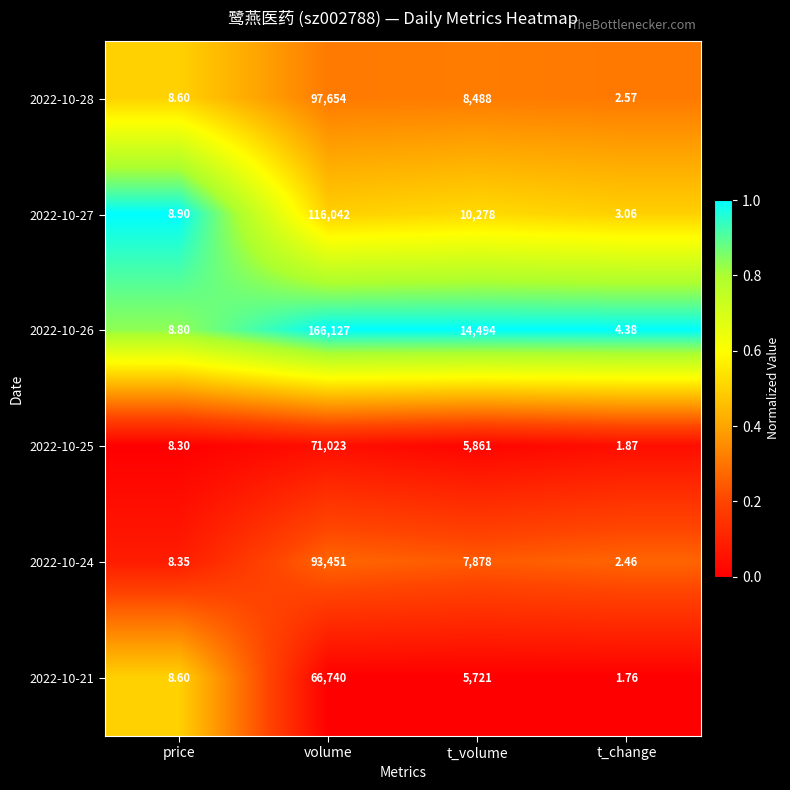

At which category is the sum across all series the highest?

volume